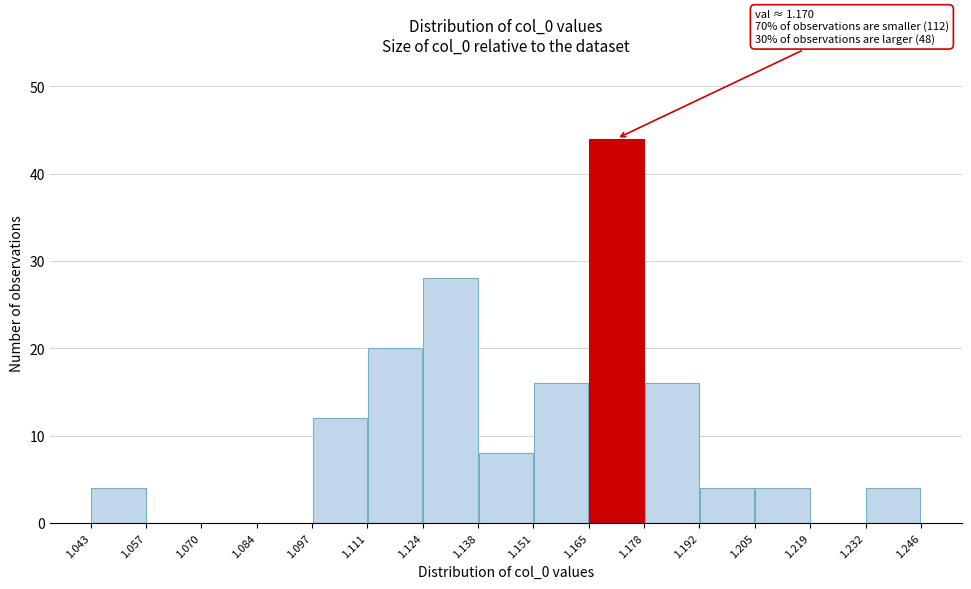

Over which range of the x-axis is the bar tallest?

1.165 to 1.178